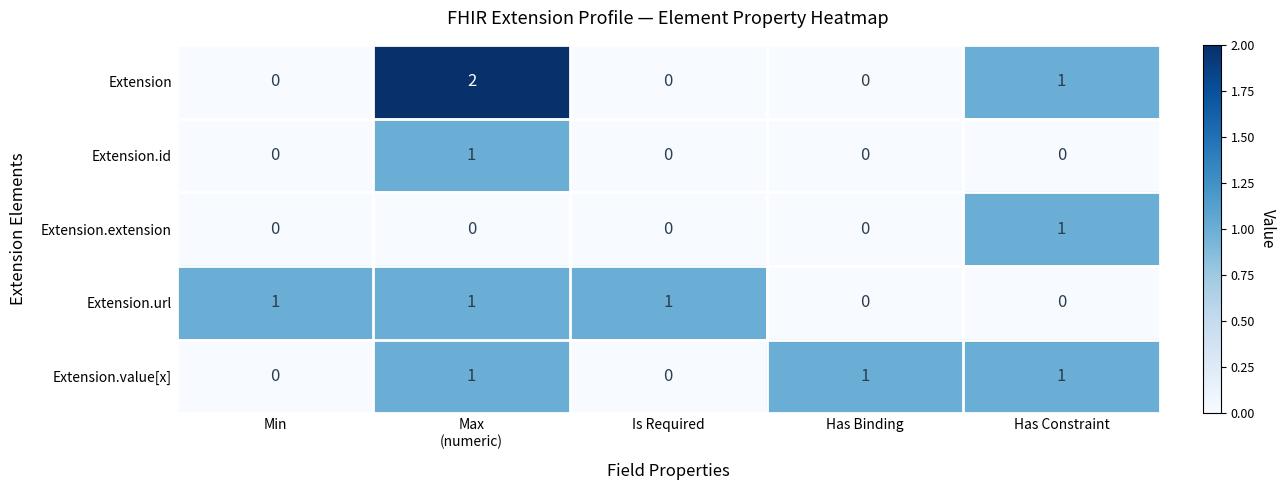

Which category has the highest value in the Extension.extension series?

Has Constraint